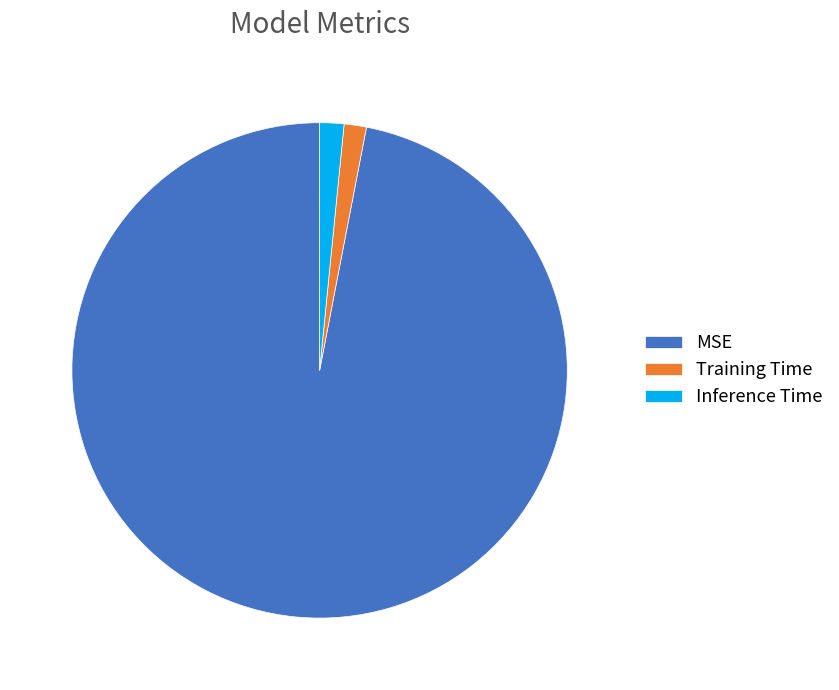

Does any single category account for the majority?

Yes